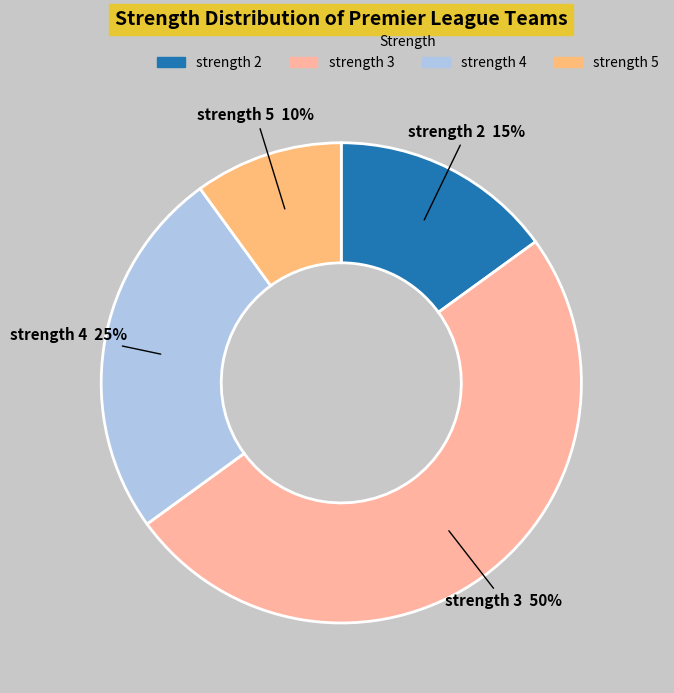

To the nearest percent, what is the difference between the largest and smallest slice percentages?

40%